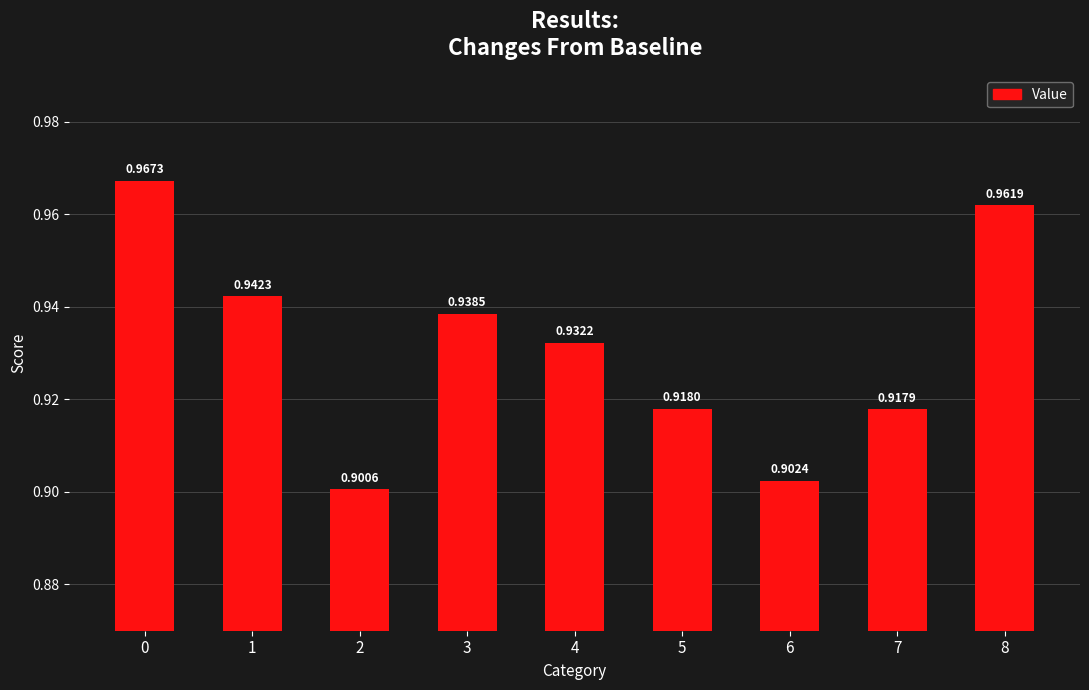

Which has a higher value, 4 or 3?

3